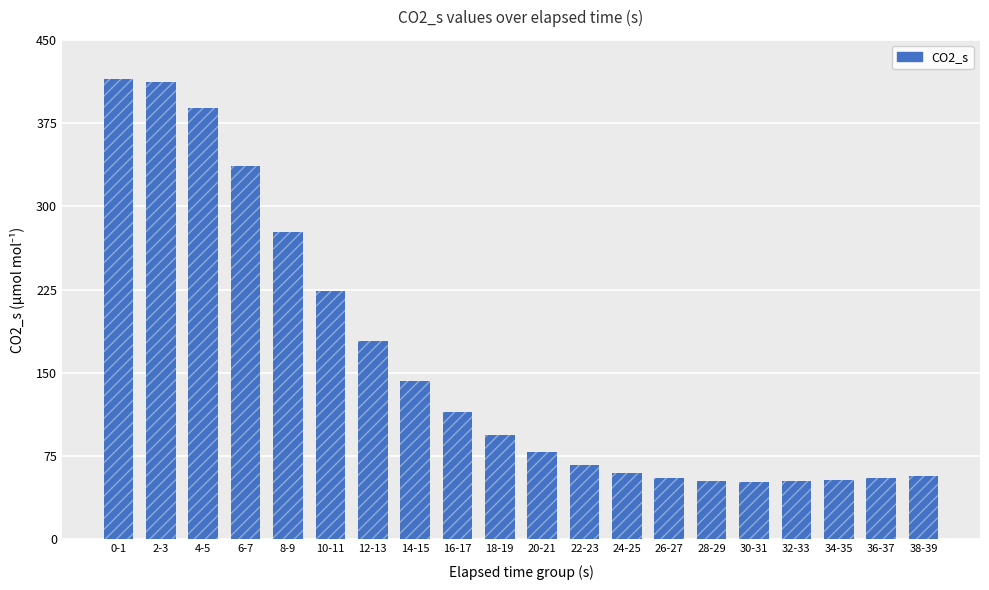

Reading left to right, list all the values displayed in this chart.

0-1=414.4	2-3=412.0	4-5=388.3	6-7=336.3	8-9=276.8	10-11=223.3	12-13=178.7	14-15=142.8	16-17=114.9	18-19=93.8	20-21=78.3	22-23=67.3	24-25=59.9	26-27=55.3	28-29=52.8	30-31=51.9	32-33=52.1	34-35=53.2	36-37=54.9	38-39=57.1